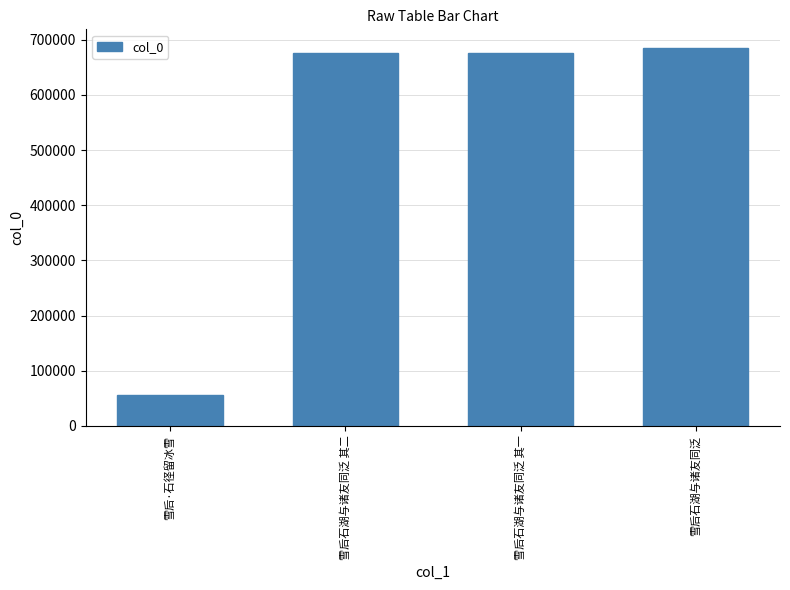

What is the label of the 4th bar from the right?

雪后·石径留冰雪